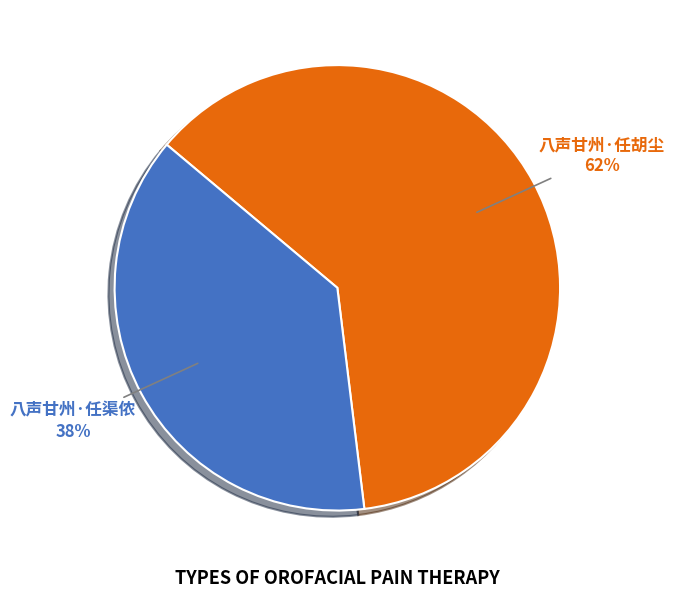

To the nearest percent, what is the difference between the largest and smallest slice percentages?

24%